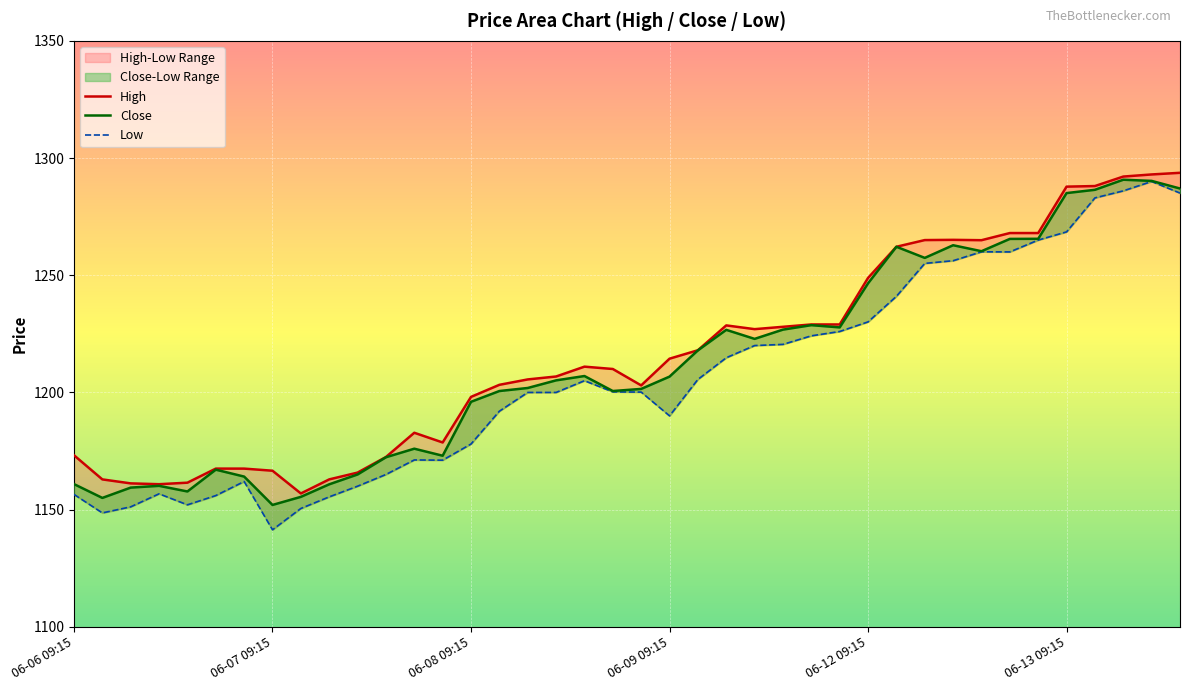

True or false: Low and Close intersect in this chart.

False